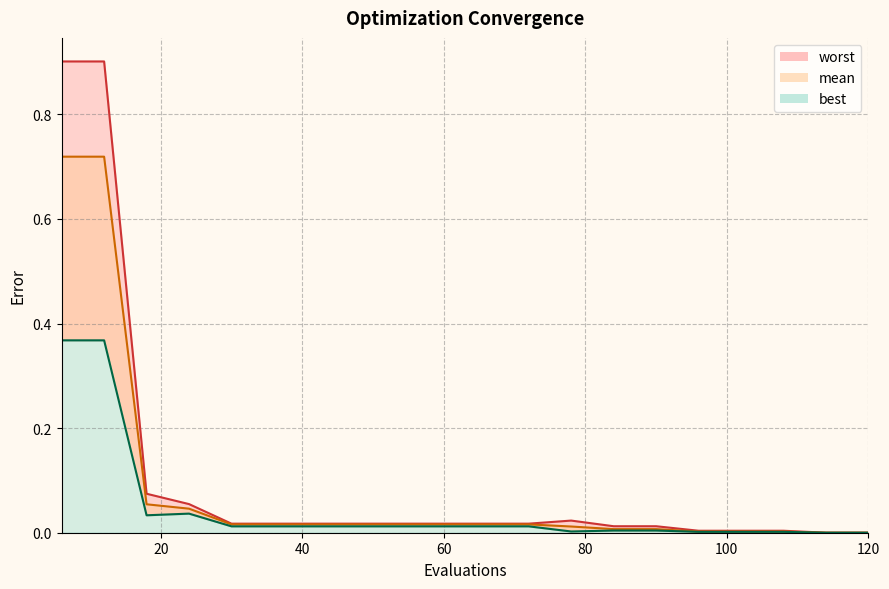

Count the number of data series in this chart.

3